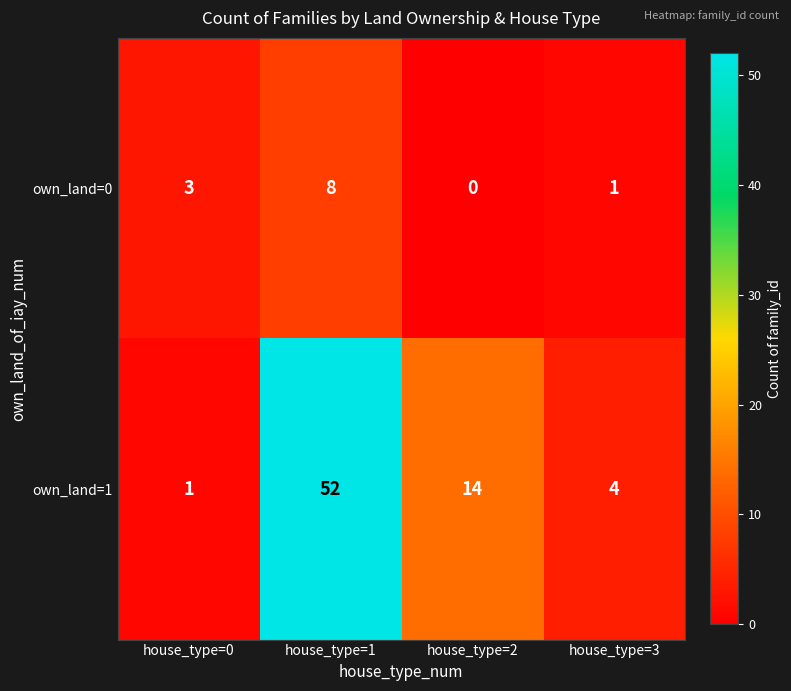

Between house_type=0 and house_type=2, which series saw the biggest shift?

own_land=1